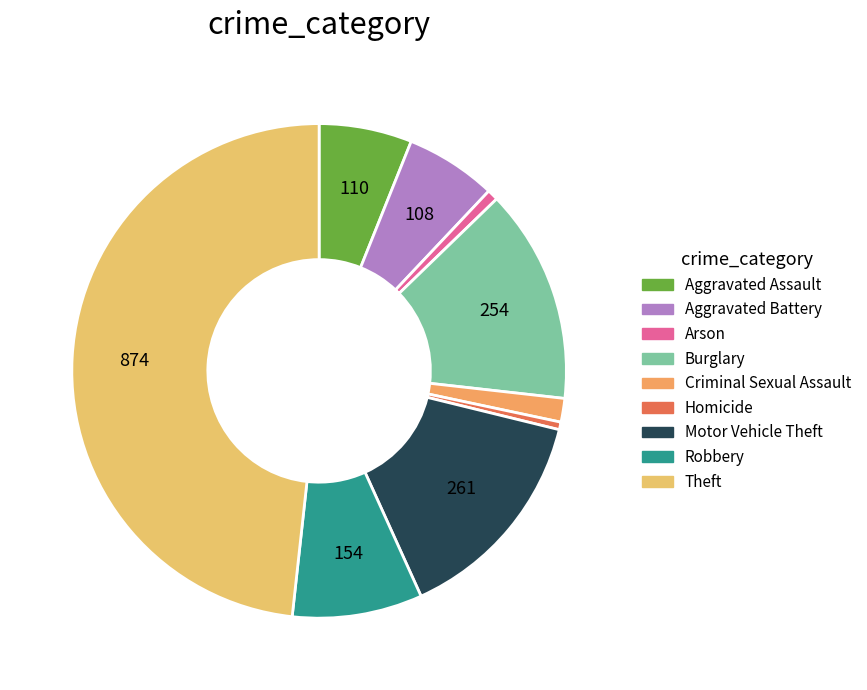

Which category has the smallest portion of the pie?

Homicide